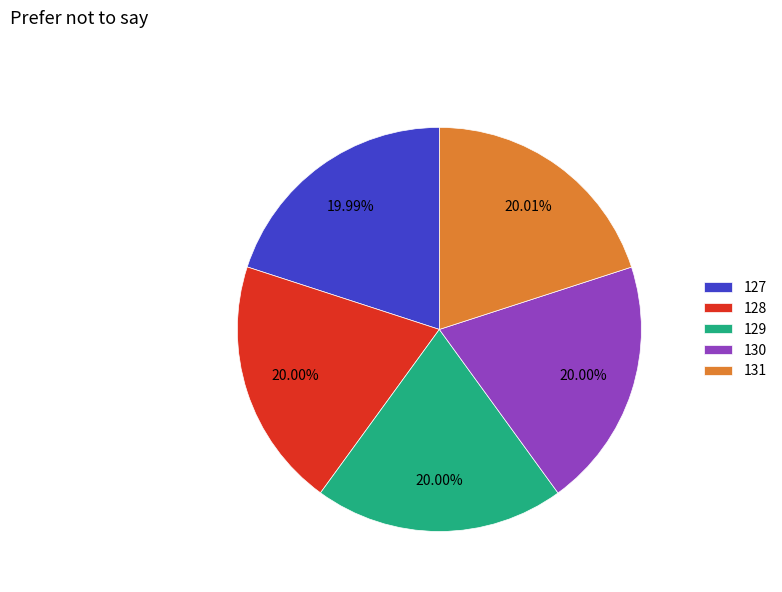

What percentage is NOT represented by 131?

80.0%